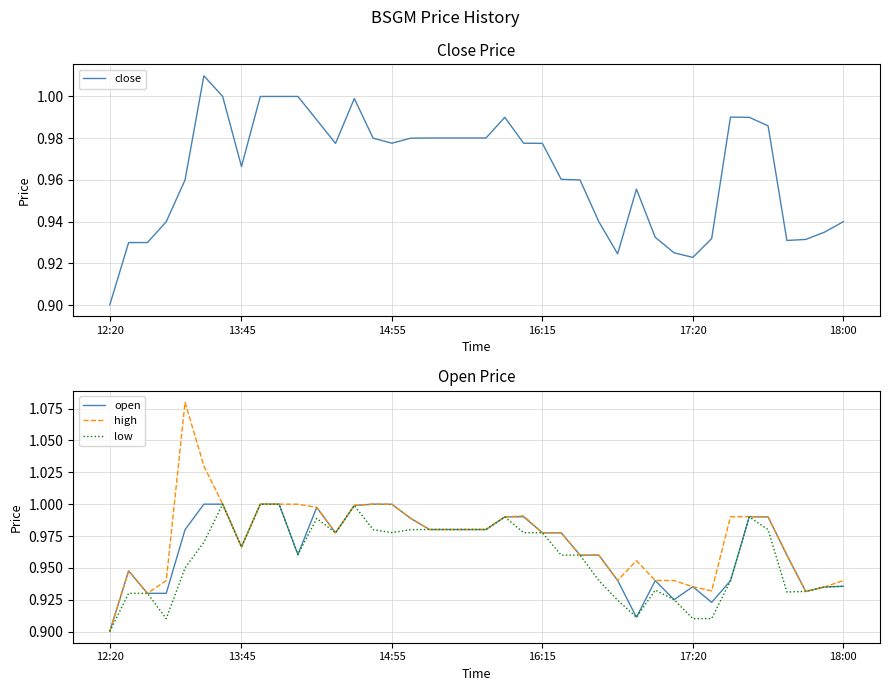

Rank the series by their maximum value, from highest to lowest.

high, close, open, low